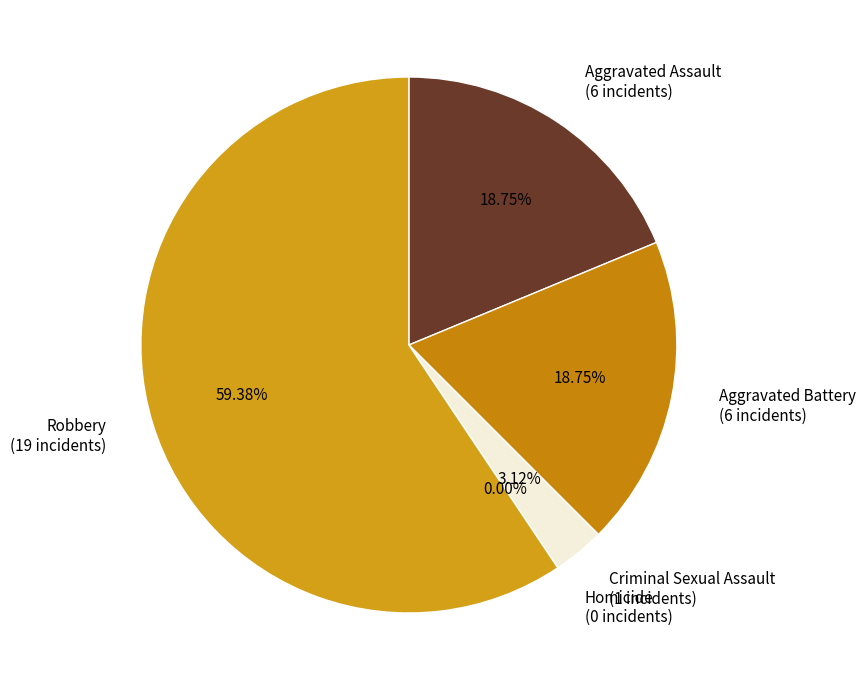

Approximately how many times larger is the value at Criminal Sexual Assault compared to Aggravated Assault?

0.2